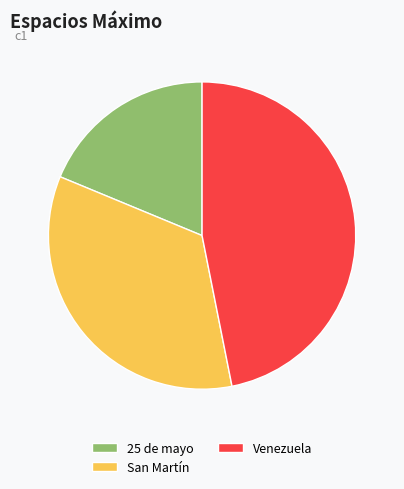

Do 25 de mayo and Venezuela together represent more than half of the pie?

Yes